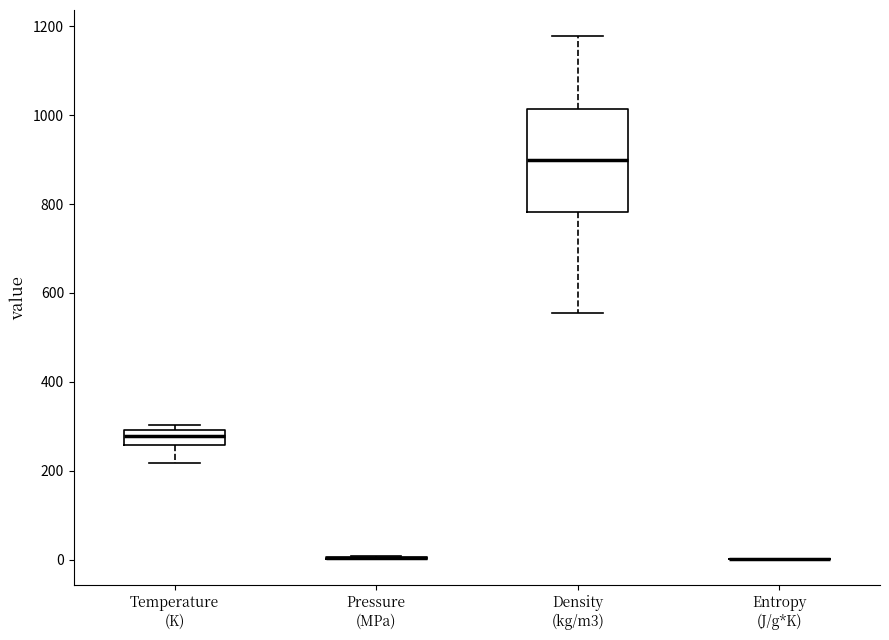

Reading left to right, transcribe this box plot: for each box, give where its median line is, the range the box spans, and where its two whiskers end, as read against the y-axis. The values are not printed on the chart, so give them approximately, as read against the axis.

Temperature (K): median 280, box 260 to 300, whiskers 220 to 300 (just above the box's upper edge)
Pressure (MPa): box collapsed to a line at 0, whiskers 0 to 0
Density (kg/m3): median 900, box 780 to 1020, whiskers 560 to 1180
Entropy (J/g*K): box collapsed to a line at 0, whiskers 0 to 0